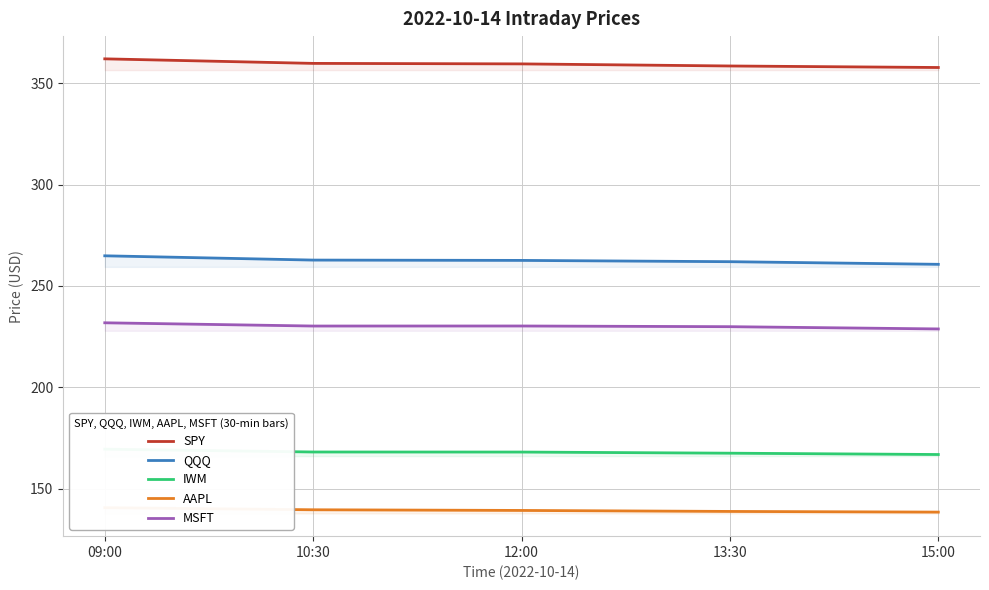

At which label does AAPL reach its minimum?

15:00